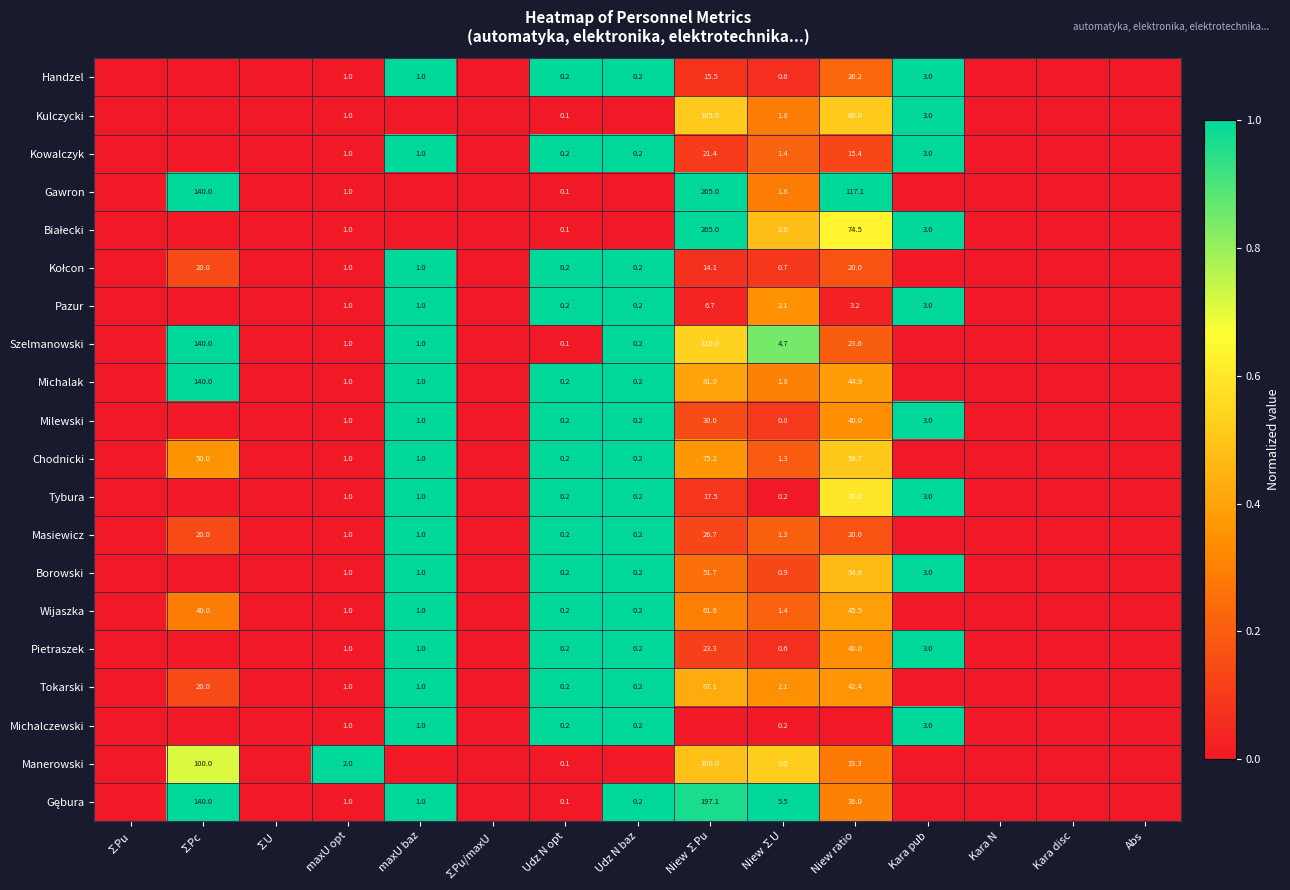

What is the total value across all series at Udz N opt?

3.4